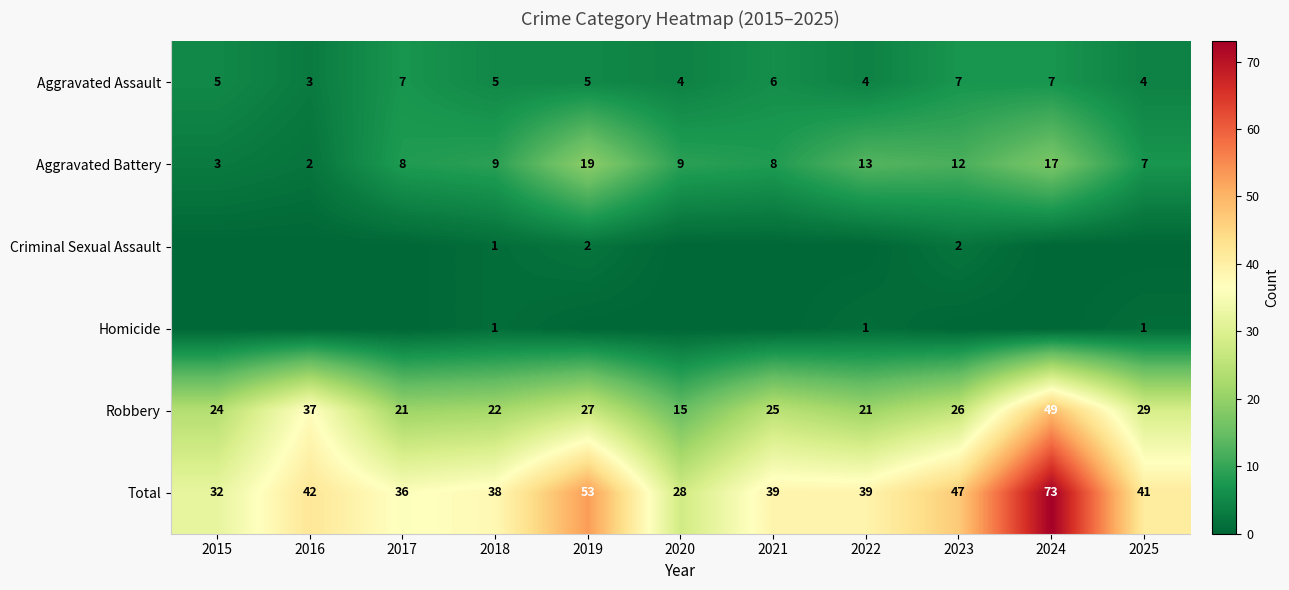

Is the value of Aggravated Battery at 2017 greater than the value of Total at 2021?

No